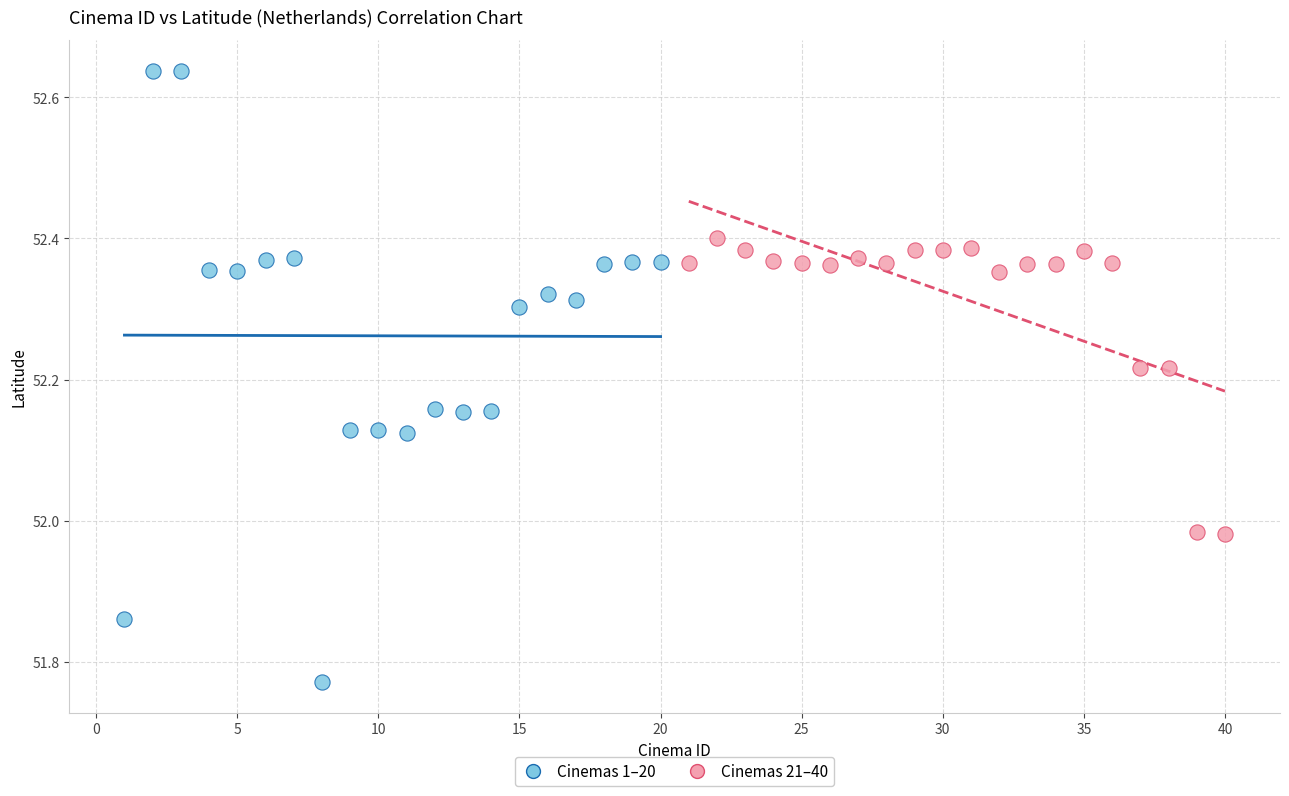

Which series has the widest spread of Y values?

Cinemas 1–20